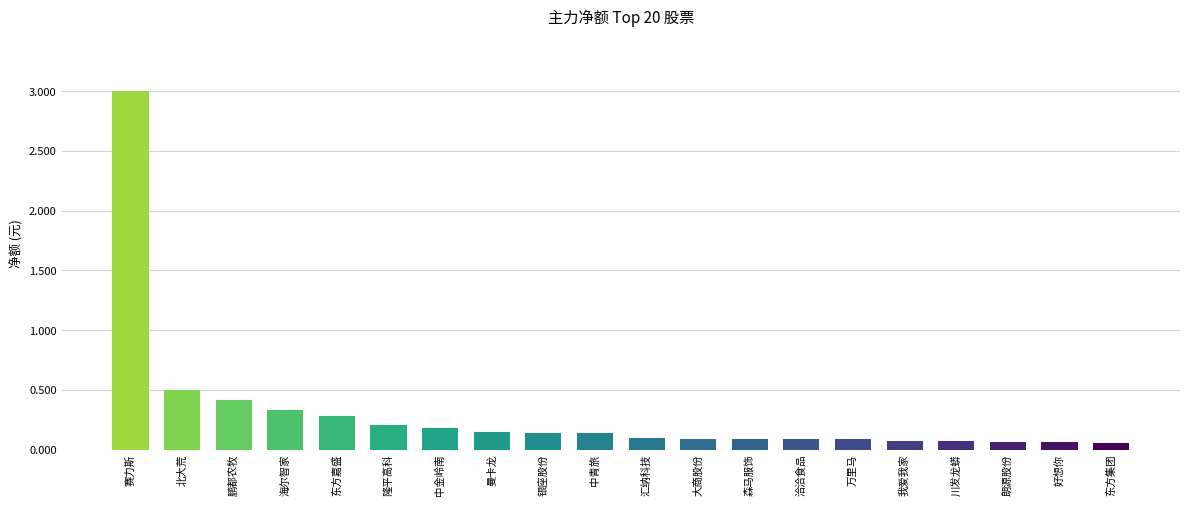

Are the bars horizontal?

No